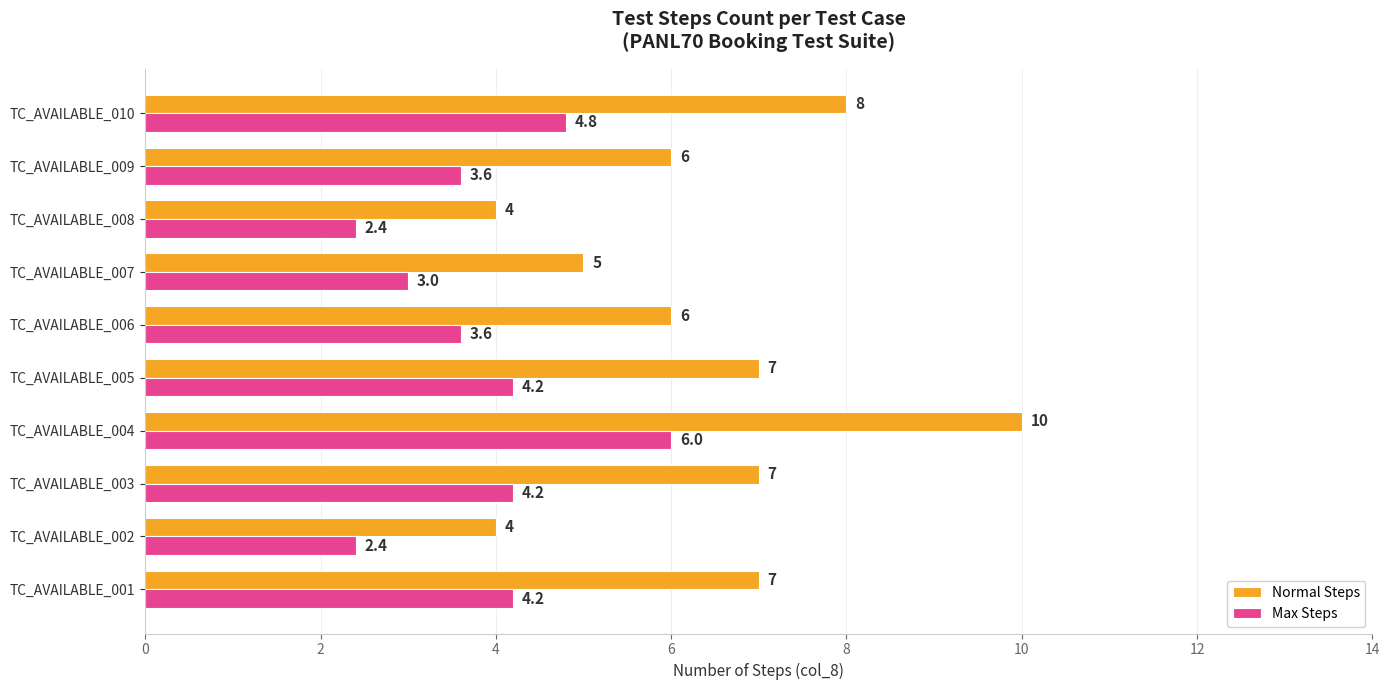

The value of Normal Steps at TC_AVAILABLE_001 is 12.2. True or false?

False